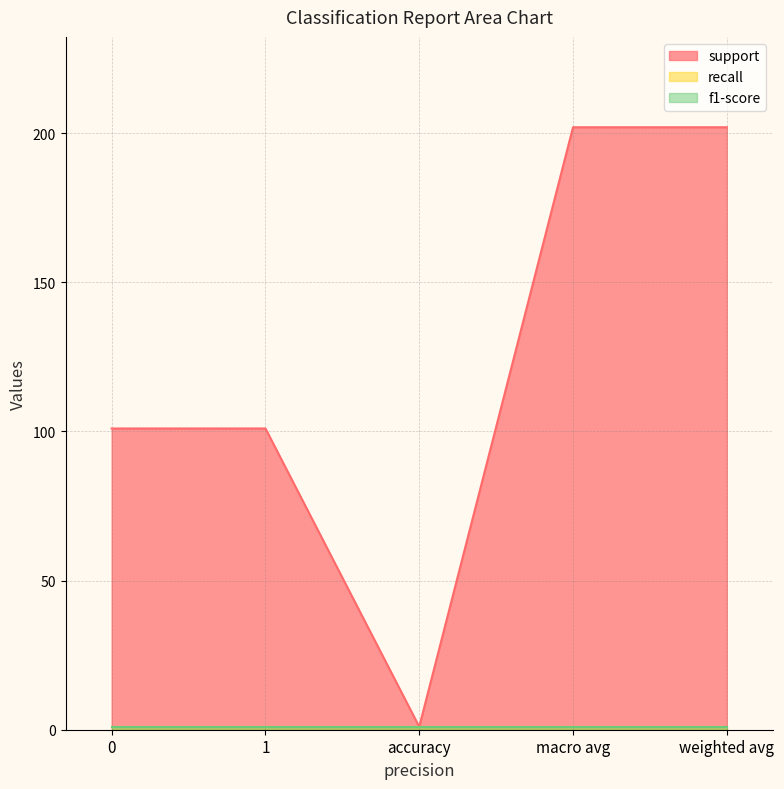

What is the difference between the highest and lowest values at 0?

100